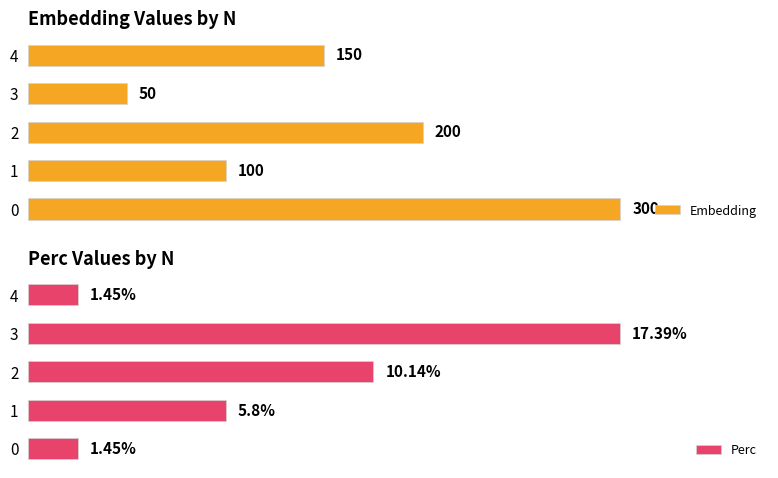

Rank the series by their average value, from highest to lowest.

Embedding, Perc